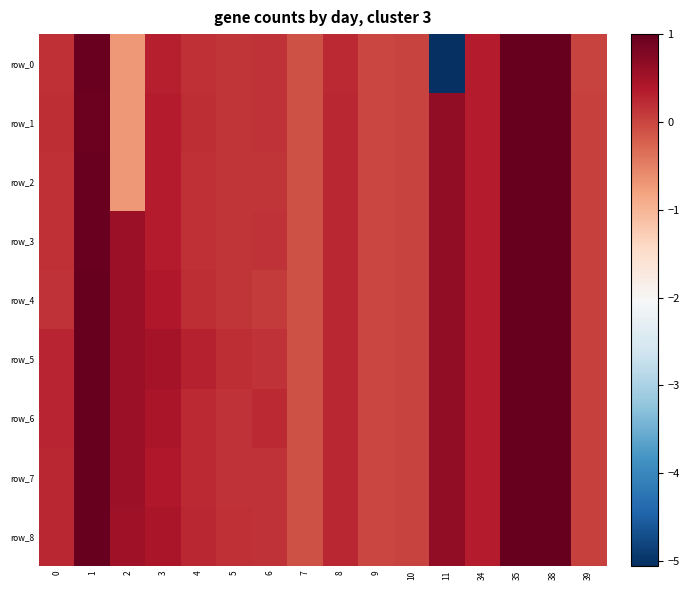

What is the sum of the row_5 values at 3 and 38?

1.5